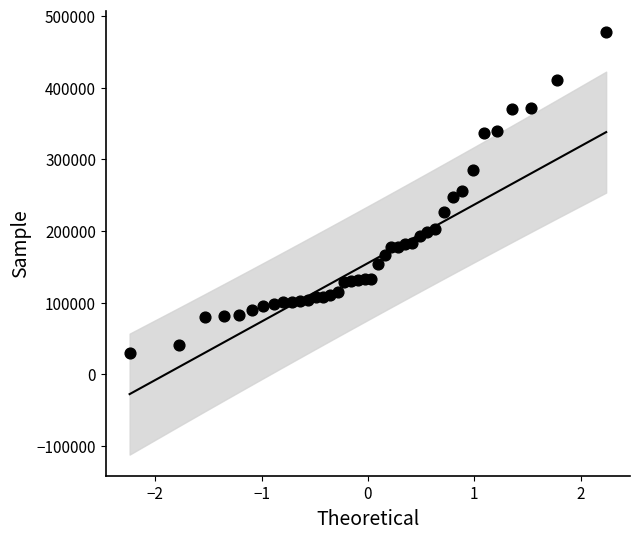

What is the range of Y values (max minus min)?

447409